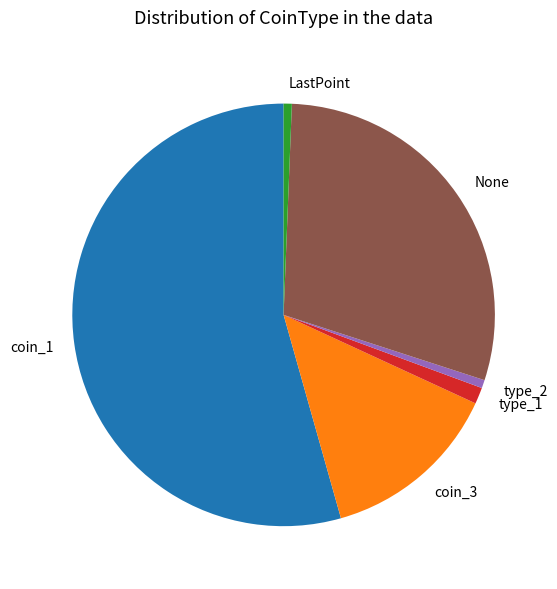

Is there a majority slice in this chart?

Yes